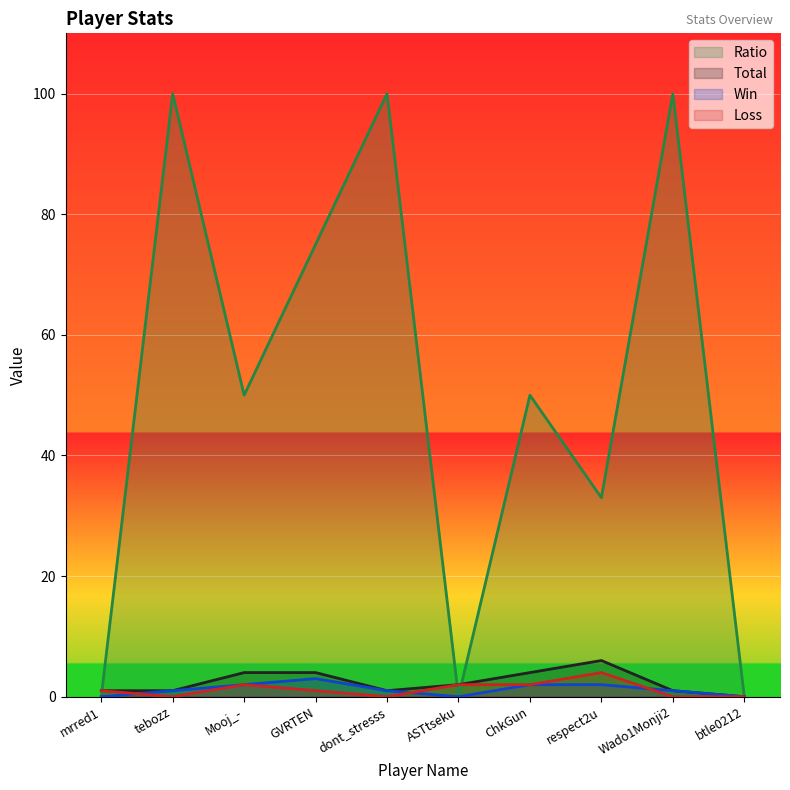

What is the label of the 6th point from the right?

dont_stresss